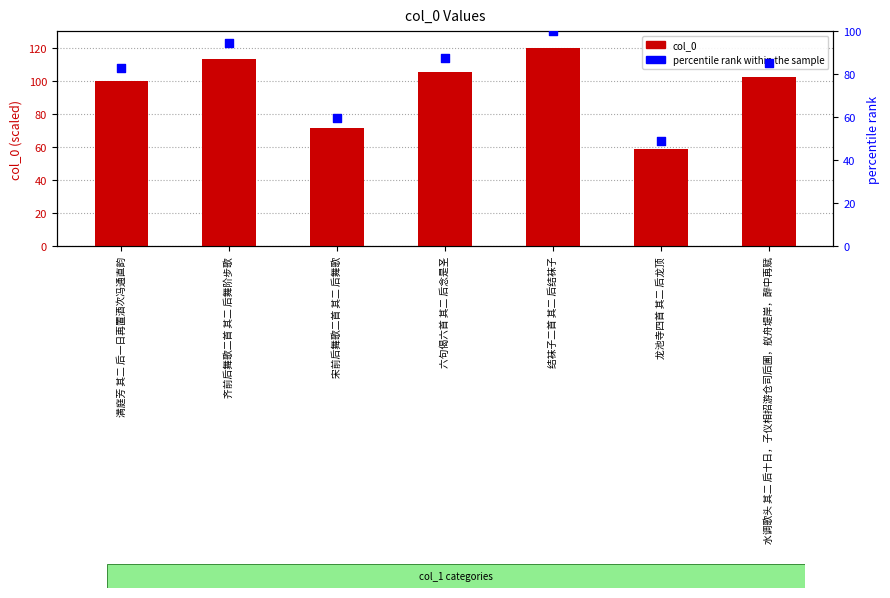

At which category is the sum across all series the highest?

结袜子二首 其二 后结袜子